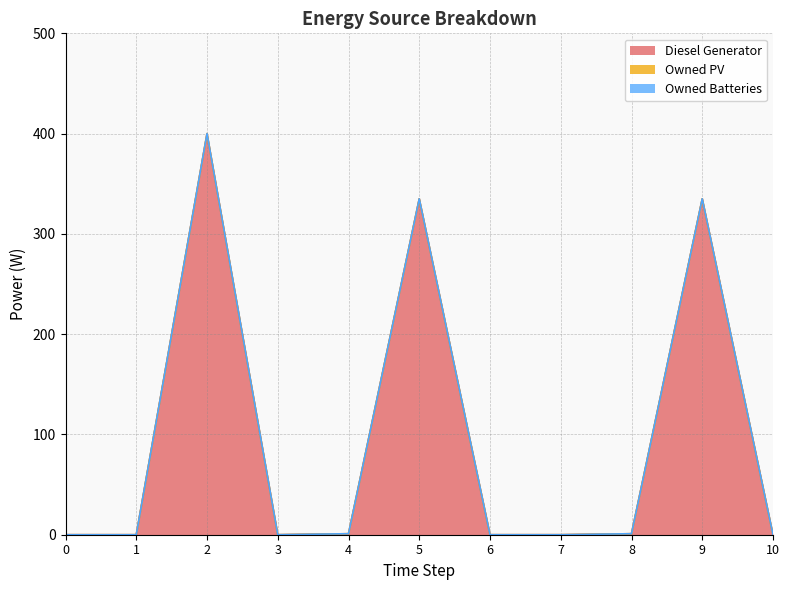

Reading left to right, extract all data points from this chart.

Diesel Generator: 0=0	1=0	2=400	3=0	4=1	5=335	6=0	7=0	8=1	9=335	10=0
Owned PV: 0=0	1=0	2=0	3=0	4=0	5=0	6=0	7=0	8=0	9=0	10=0
Owned Batteries: 0=0	1=0	2=0	3=0	4=0	5=0	6=0	7=0	8=0	9=0	10=0